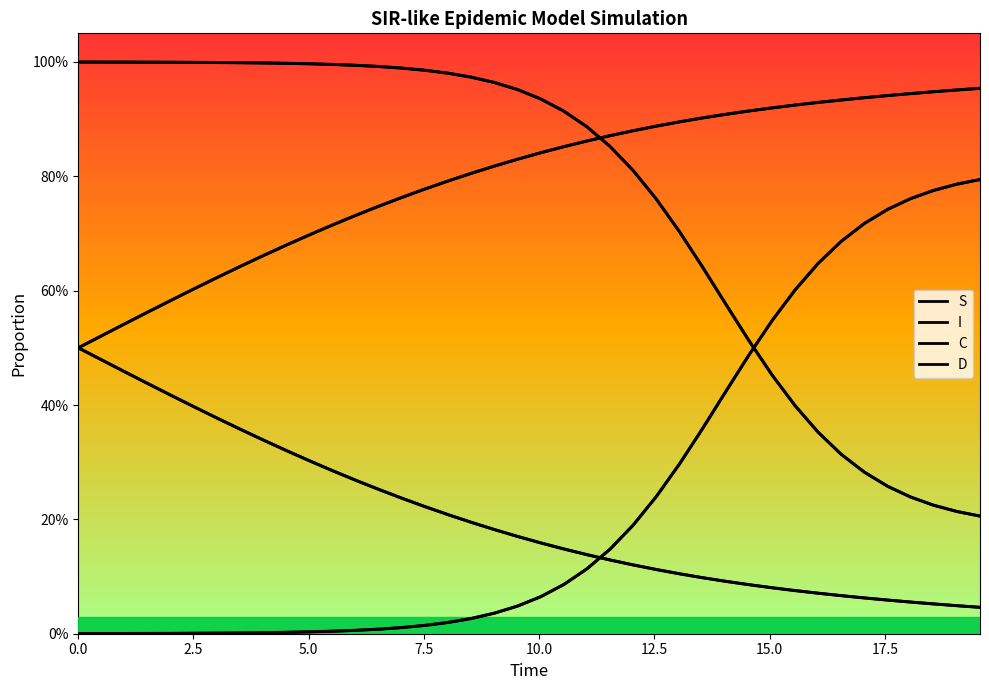

Reading left to right, list all the values displayed in this chart.

S: 1.0	1.0	1.0	1.0	1.0	1.0	1.0	1.0	1.0	1.0	1.0	1.0	1.0	1.0	1.0	1.0	1.0	1.0	1.0	1.0	0.9	0.9	0.9	0.9	0.8	0.8	0.7	0.6	0.6	0.5	0.5	0.4	0.4	0.3	0.3	0.3	0.2	0.2	0.2	0.2
I: 0.0	0.0	0.0	0.0	0.0	0.0	0.0	0.0	0.0	0.0	0.0	0.0	0.0	0.0	0.0	0.0	0.0	0.0	0.0	0.0	0.1	0.1	0.1	0.1	0.2	0.2	0.3	0.4	0.4	0.5	0.5	0.6	0.6	0.7	0.7	0.7	0.8	0.8	0.8	0.8
C: 0.5	0.5	0.5	0.4	0.4	0.4	0.4	0.4	0.3	0.3	0.3	0.3	0.3	0.3	0.2	0.2	0.2	0.2	0.2	0.2	0.2	0.1	0.1	0.1	0.1	0.1	0.1	0.1	0.1	0.1	0.1	0.1	0.1	0.1	0.1	0.1	0.1	0.1	0.0	0.0
D: 0.5	0.5	0.5	0.6	0.6	0.6	0.6	0.6	0.7	0.7	0.7	0.7	0.7	0.7	0.8	0.8	0.8	0.8	0.8	0.8	0.8	0.9	0.9	0.9	0.9	0.9	0.9	0.9	0.9	0.9	0.9	0.9	0.9	0.9	0.9	0.9	0.9	0.9	1.0	1.0